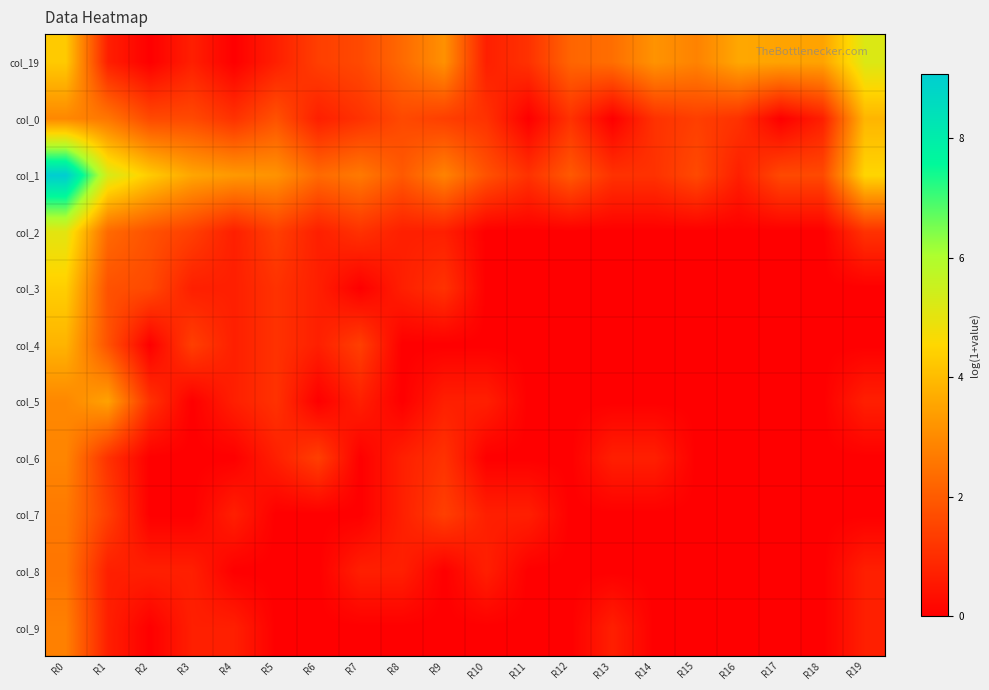

How many categories are shown in the chart?

20